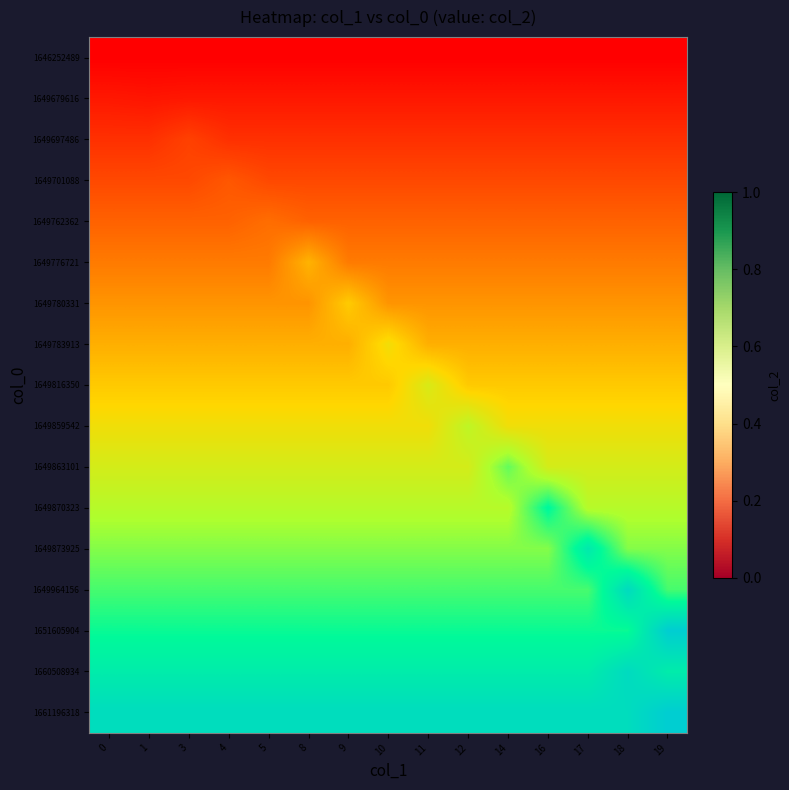

What is the approximate value of row_9 at 8?

0.5